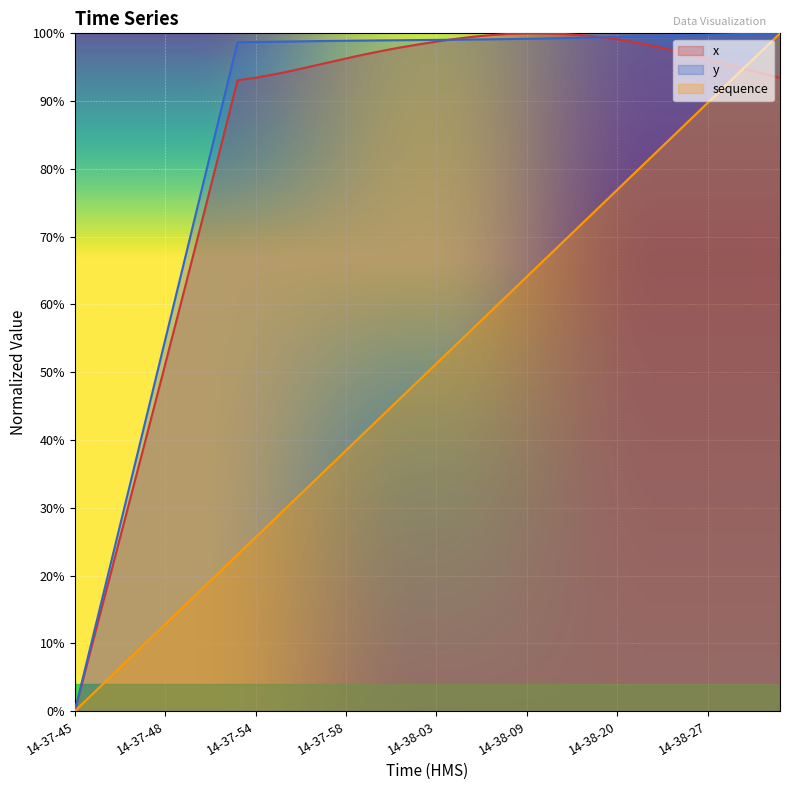

Where is the first local maximum for x?

14-38-09